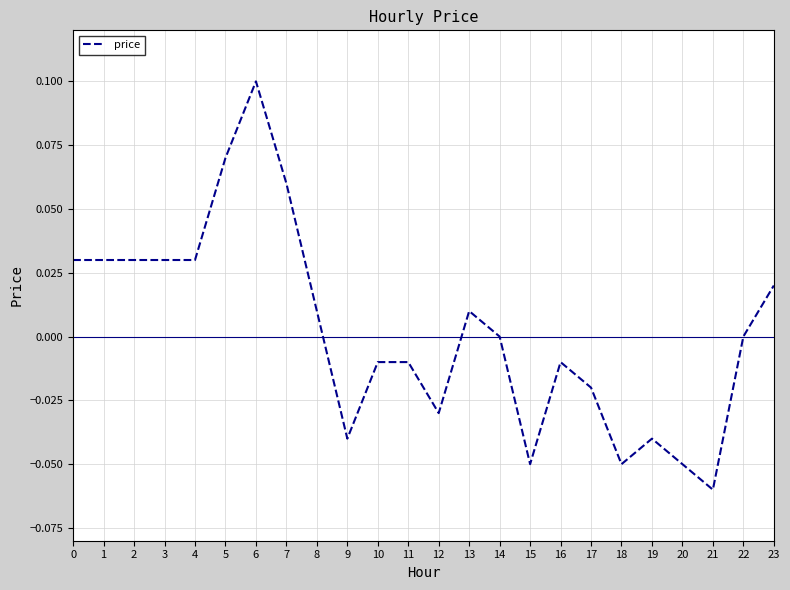

How many lines are shown in the chart?

1